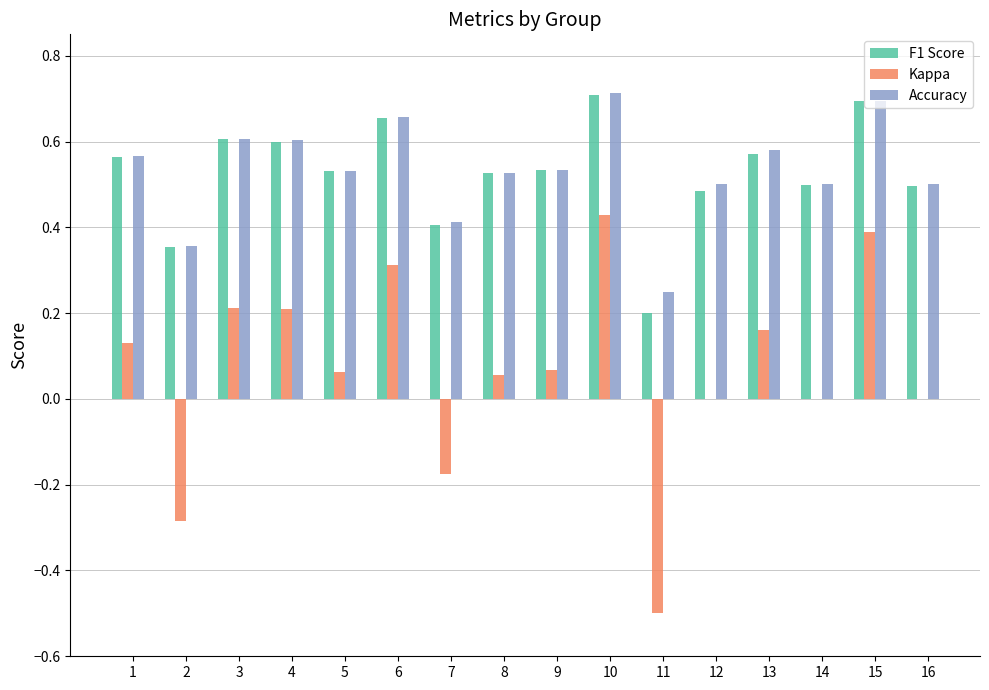

Between 5 and 7, which series saw the biggest shift?

Kappa